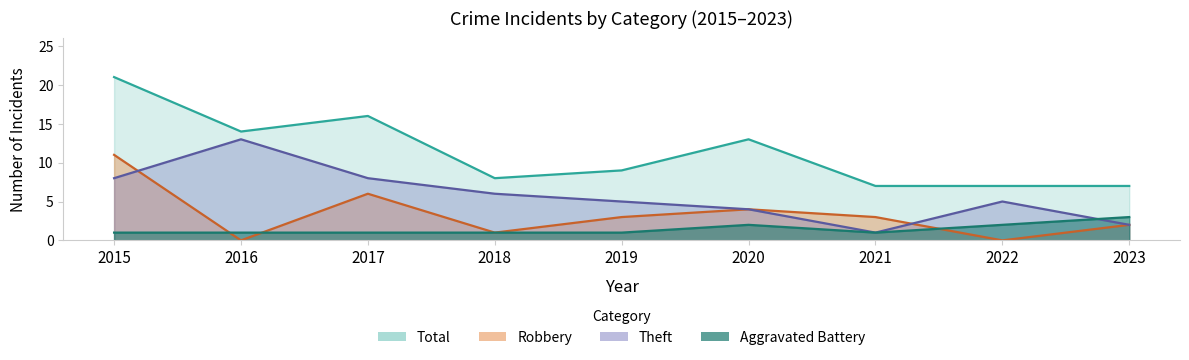

True or false: Total and Theft intersect in this chart.

False